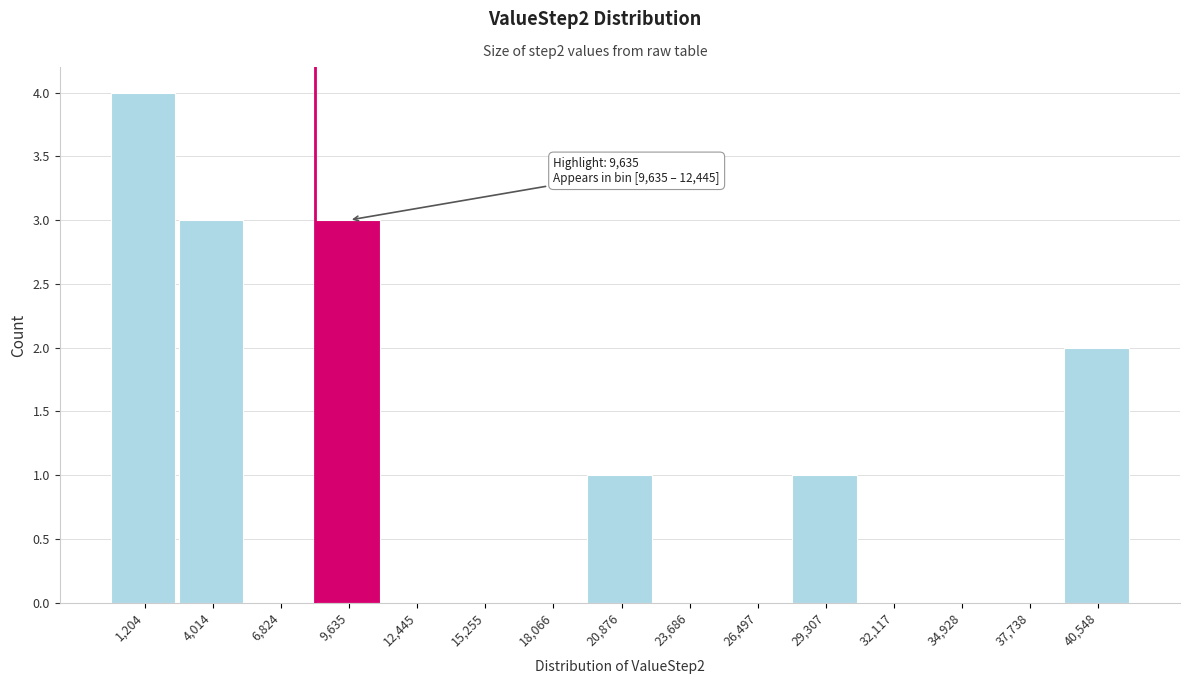

Reading left to right, extract all data points from this chart.

1,204=4	4,014=3	6,824=0	9,635=3	12,445=0	15,255=0	18,066=0	20,876=1	23,686=0	26,497=0	29,307=1	32,117=0	34,928=0	37,738=0	40,548=2